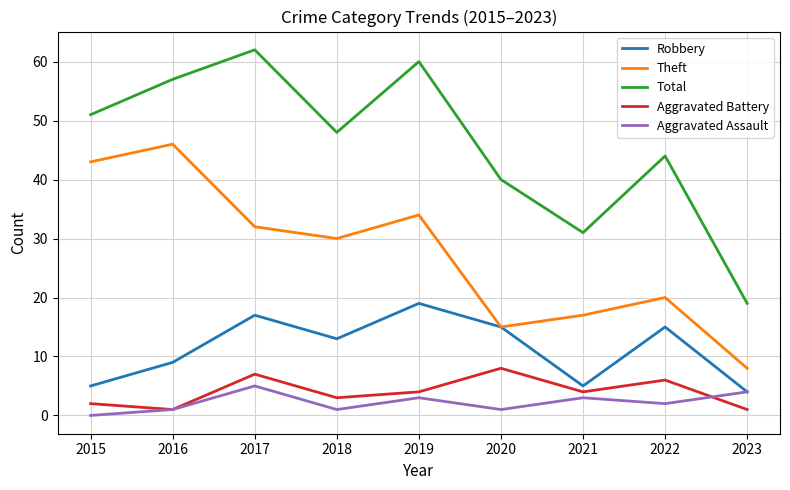

Which series changed the most between 2021 and 2023?

Total